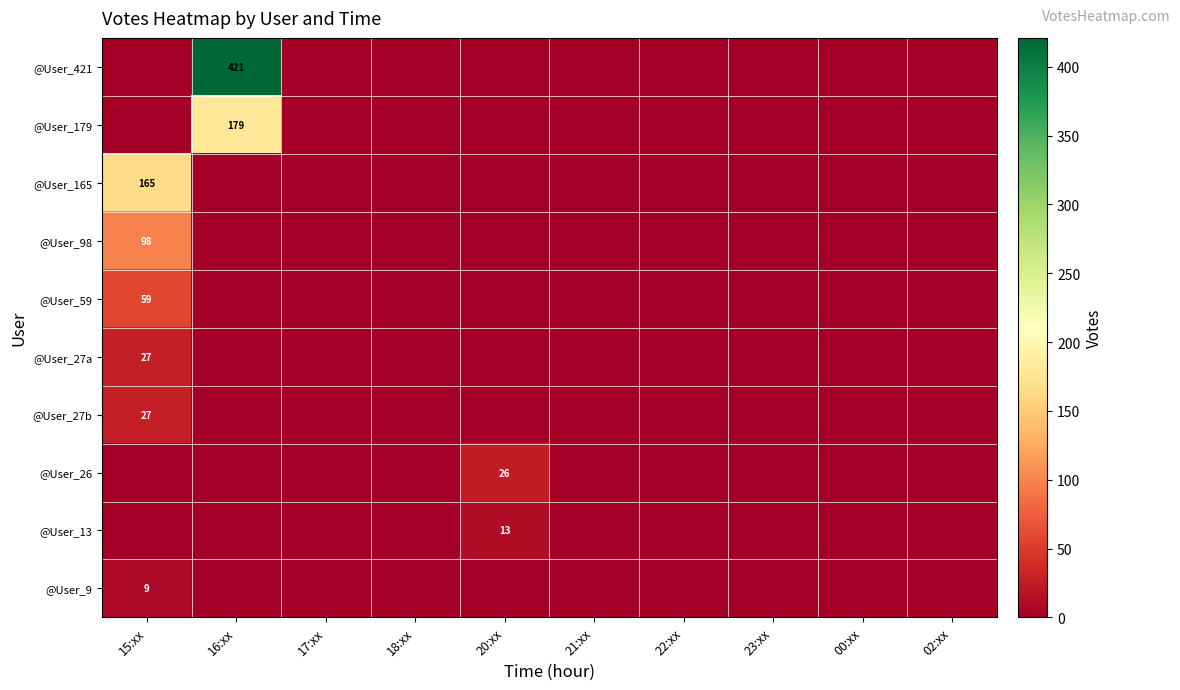

List the series in order of their peak value, lowest first.

@User_9, @User_13, @User_26, @User_27a, @User_27b, @User_59, @User_98, @User_165, @User_179, @User_421